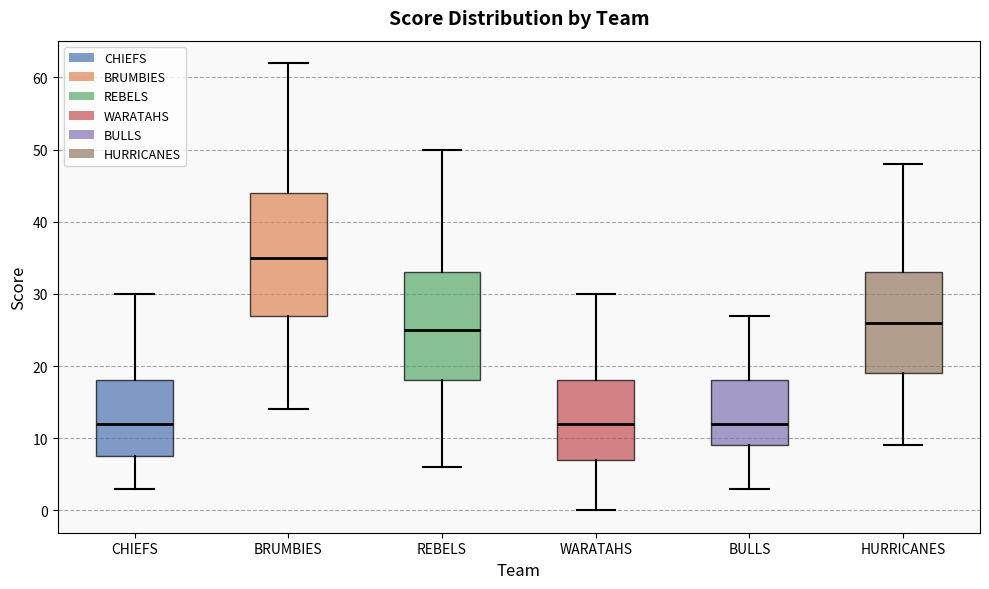

Reading left to right, transcribe this box plot: for each box, give where its median line is, the range the box spans, and where its two whiskers end, as read against the y-axis. The values are not printed on the chart, so give them approximately, as read against the axis.

CHIEFS: median 12, box 8 to 18, whiskers 3 to 30
BRUMBIES: median 35, box 27 to 44, whiskers 14 to 62
REBELS: median 25, box 18 to 33, whiskers 6 to 50
WARATAHS: median 12, box 7 to 18, whiskers 0 to 30
BULLS: median 12, box 9 to 18, whiskers 3 to 27
HURRICANES: median 26, box 19 to 33, whiskers 9 to 48